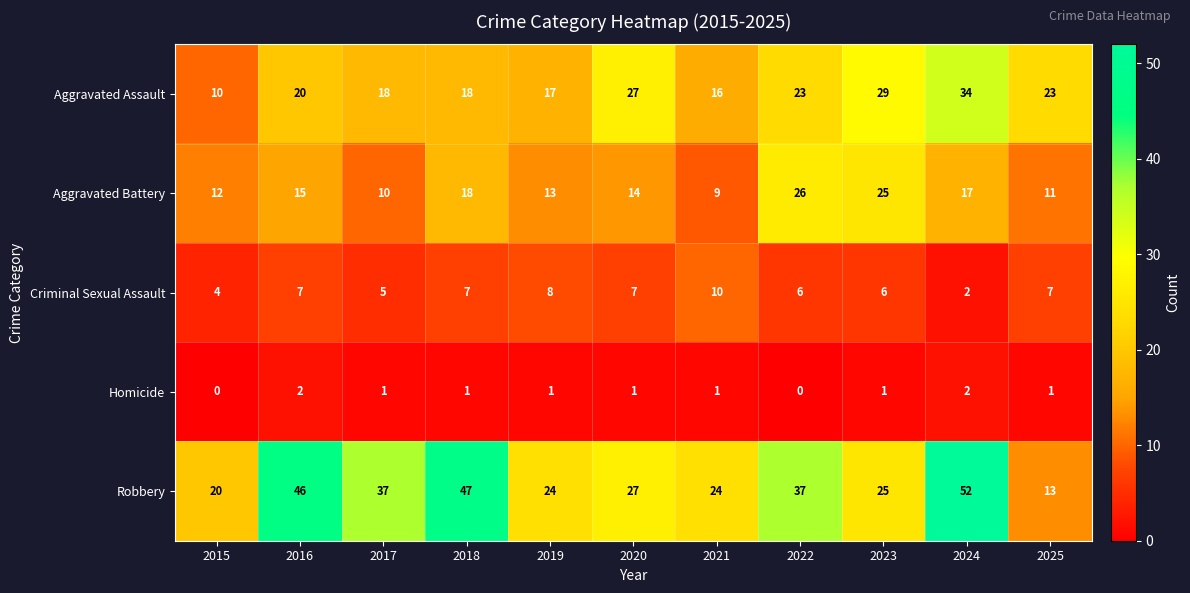

Between 2021 and 2023, which series saw the biggest shift?

Aggravated Battery